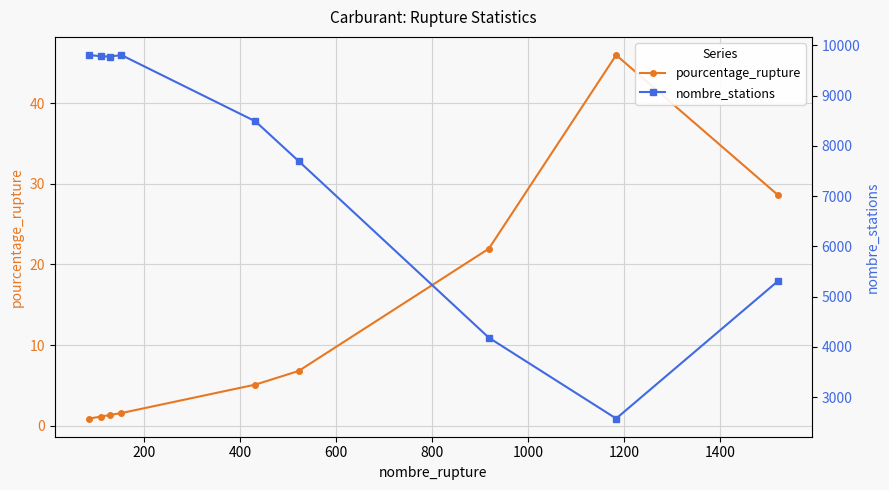

Does the chart have visible grid lines?

Yes